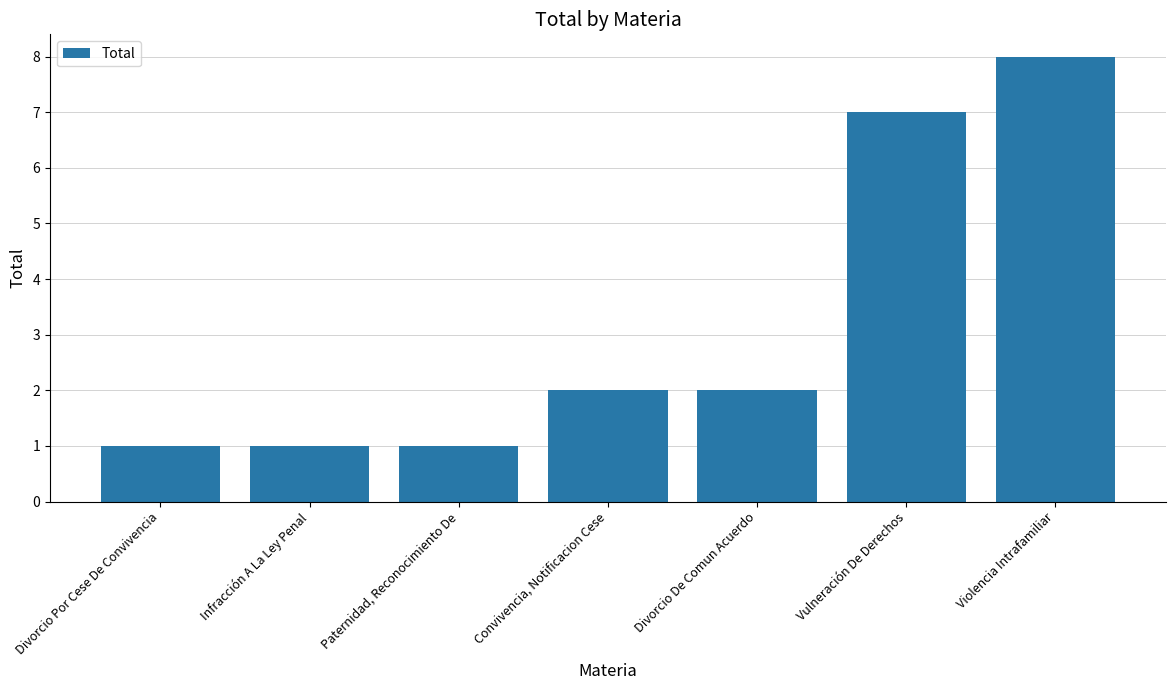

What is the average value?

3